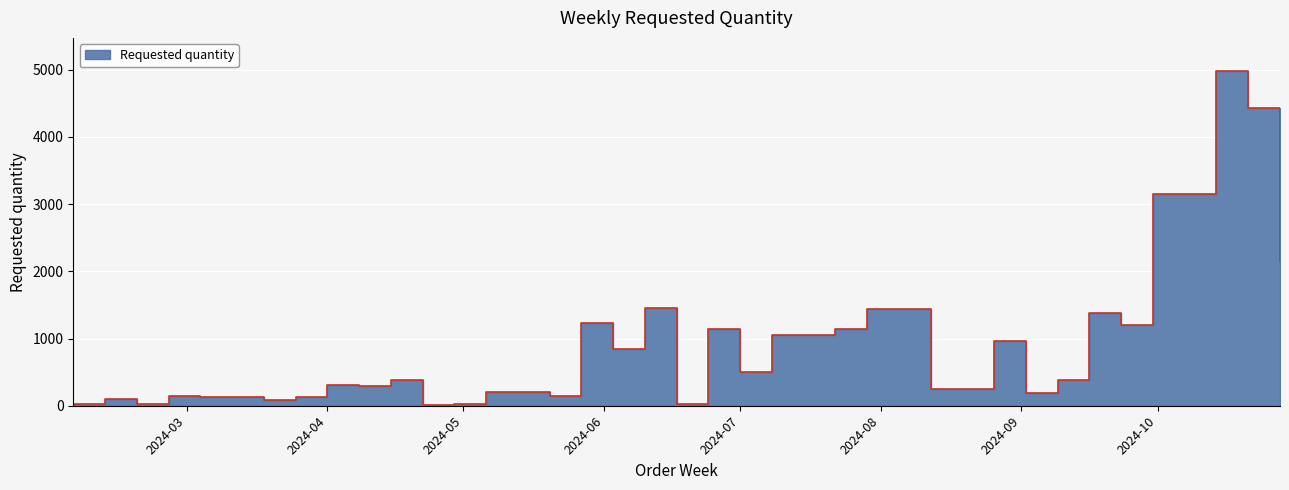

What is the label of the 15th point from the right?

2024-06-24